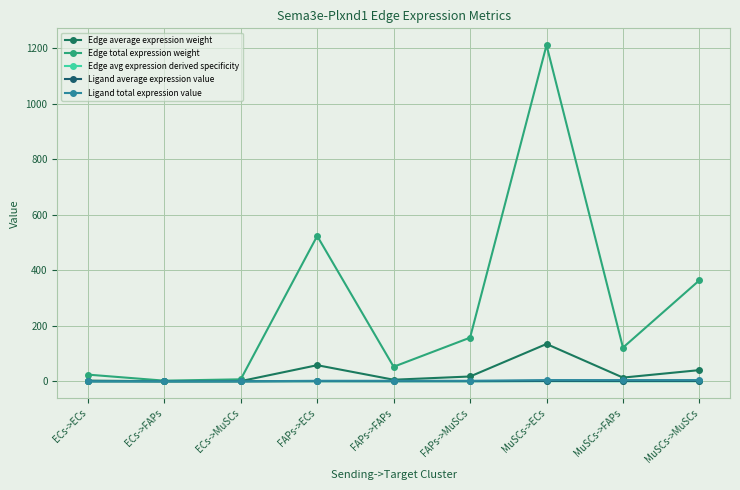

Reading right to left, transcribe all the data shown in this chart.

Edge average expression weight: 40.4	13.5	134.5	17.5	5.8	58.1	0.8	0.3	2.7
Edge total expression weight: 363.9	121.4	1210.4	157.3	52.5	523.3	7.3	2.4	24.2
Edge avg expression derived specificity: 0.1	0.0	0.5	0.1	0.0	0.2	0.0	0.0	0.0
Ligand average expression value: 1.5	1.5	1.5	0.7	0.7	0.7	0.0	0.0	0.0
Ligand total expression value: 4.6	4.6	4.6	2.0	2.0	2.0	0.1	0.1	0.1